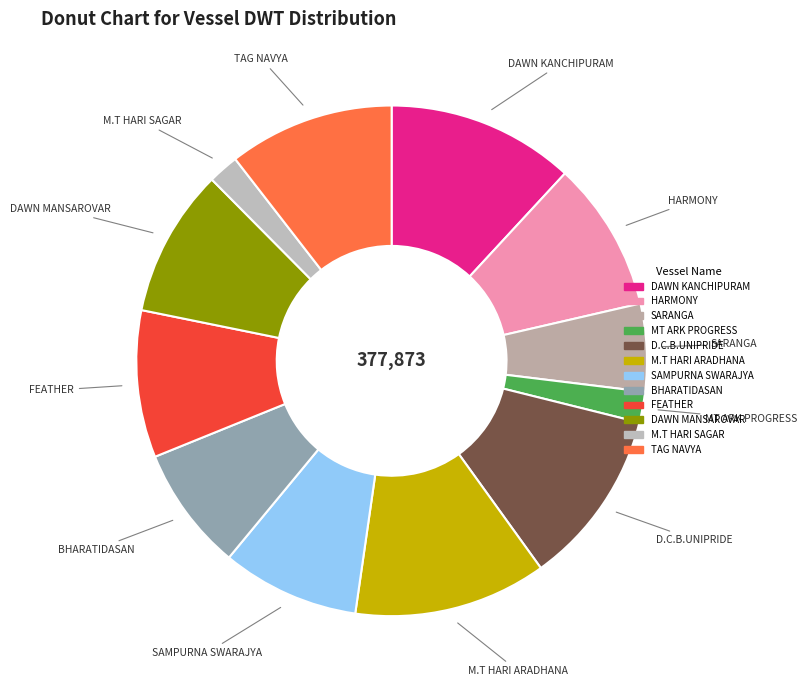

Do DAWN MANSAROVAR and HARMONY together represent more than half of the pie?

No